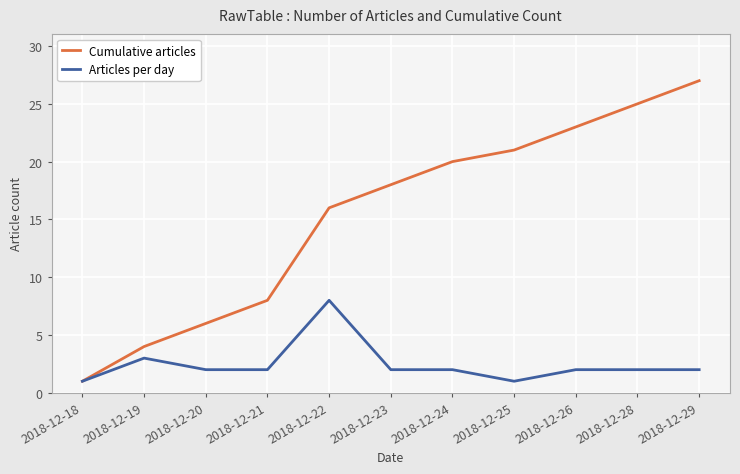

How many categories are shown in the chart?

11